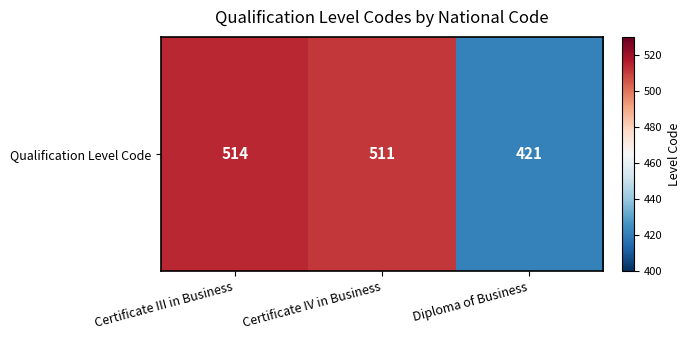

At which label does the data first exceed 511?

Certificate III in Business